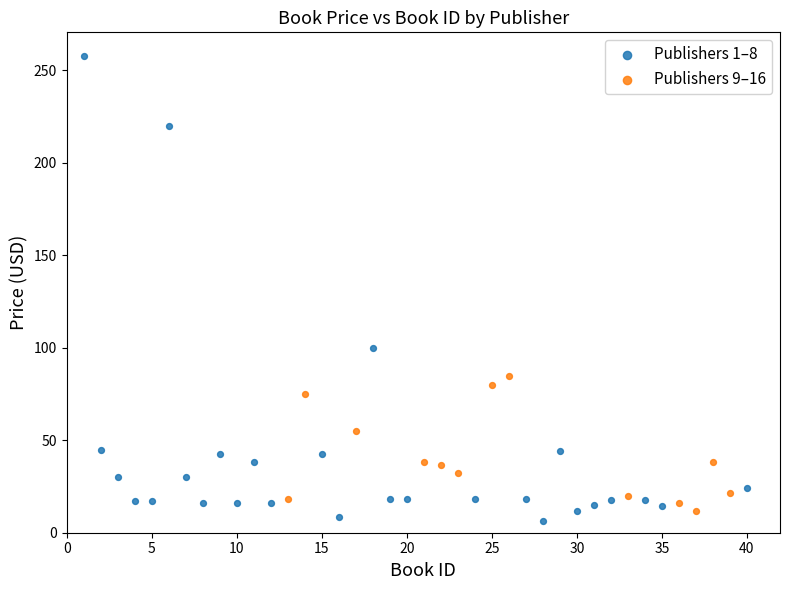

Which series contains the lowest Y value?

Publishers 1–8